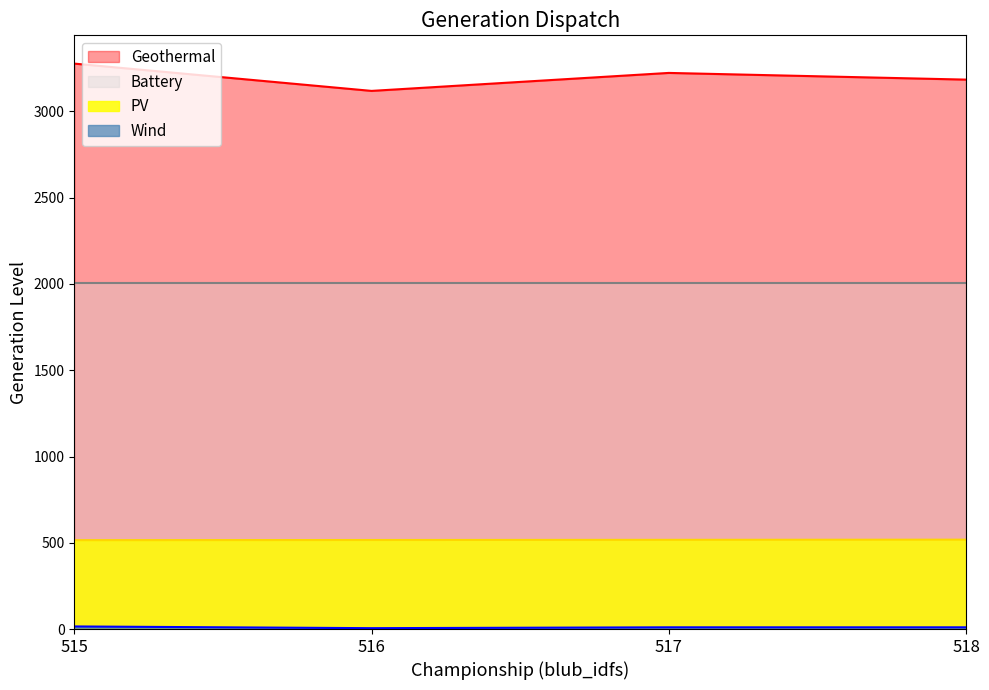

Which series has the widest spread of values?

Geothermal